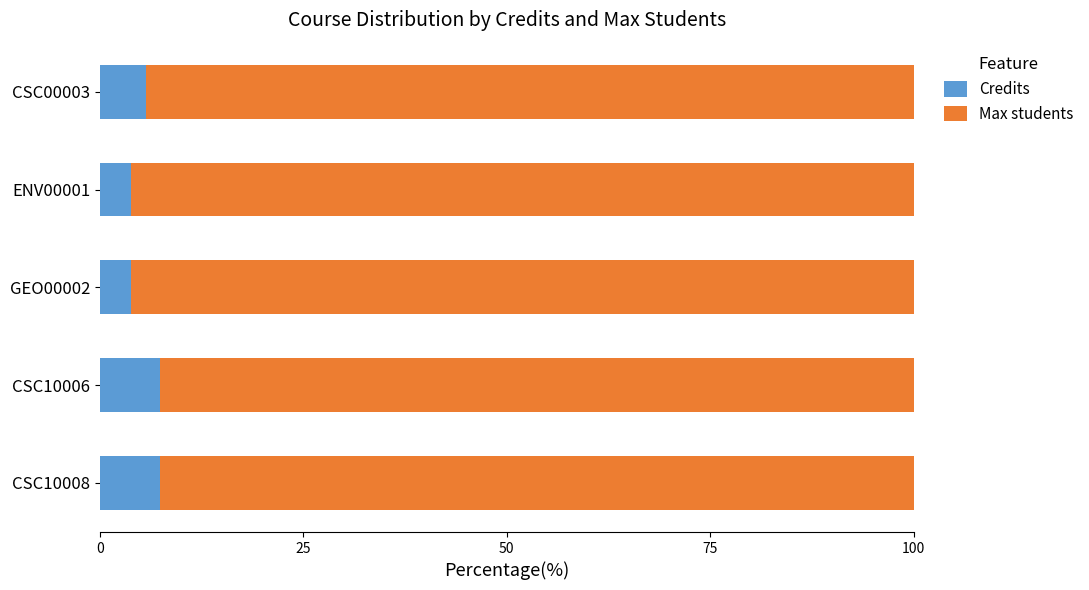

What is the total value across all series at CSC00003?

100.0